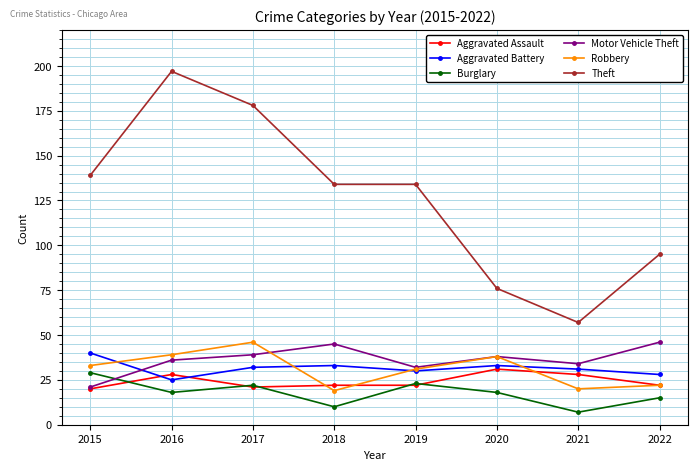

How many lines are shown in the chart?

6